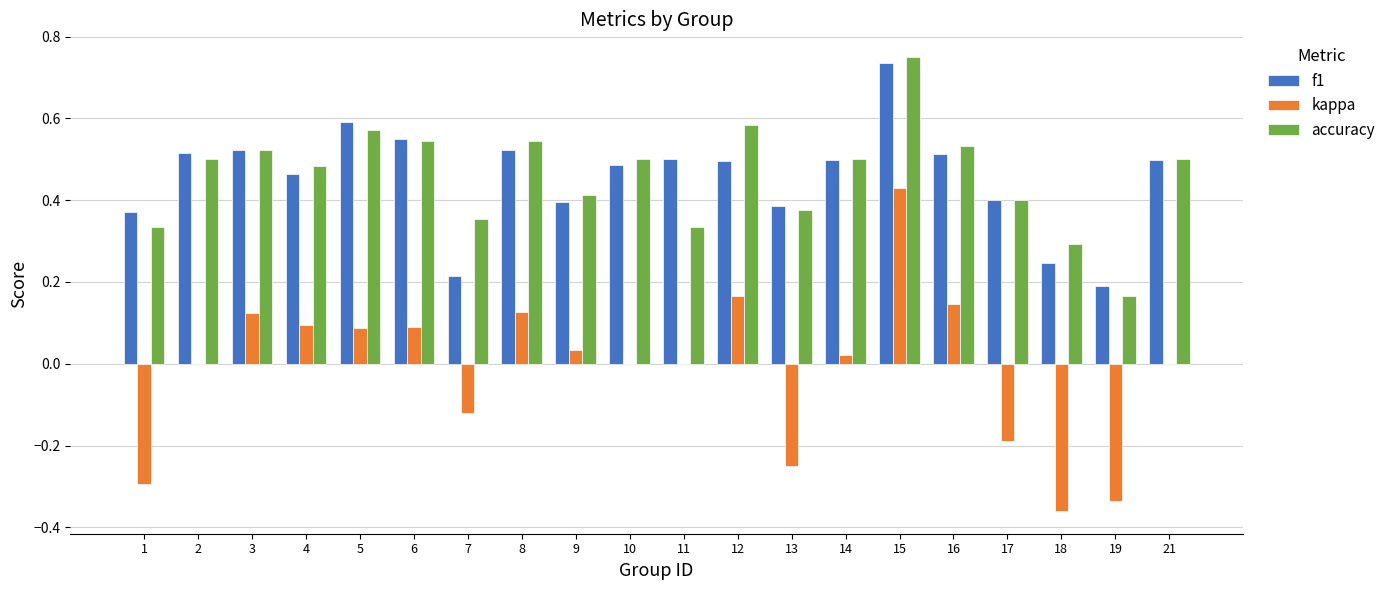

Which series has the widest spread of values?

kappa